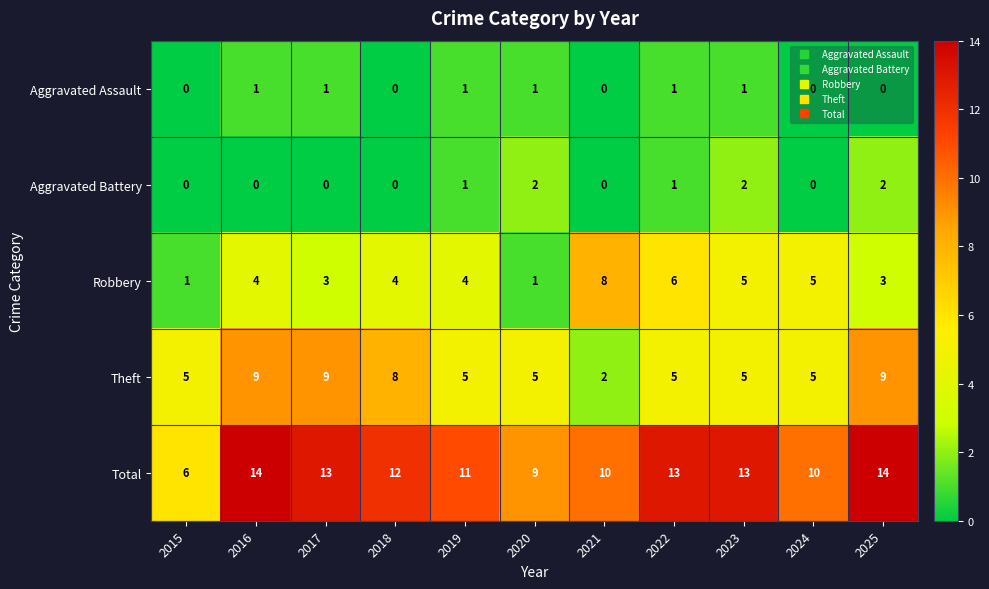

What is the sum of all Total values?

125